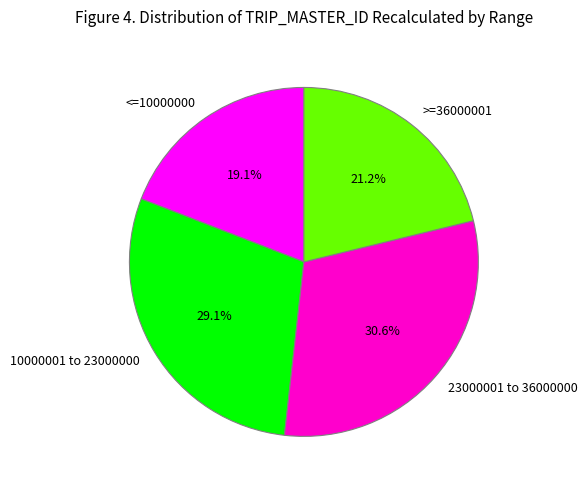

Approximately how many times larger is the value at 23000001 to 36000000 compared to <=10000000?

1.6